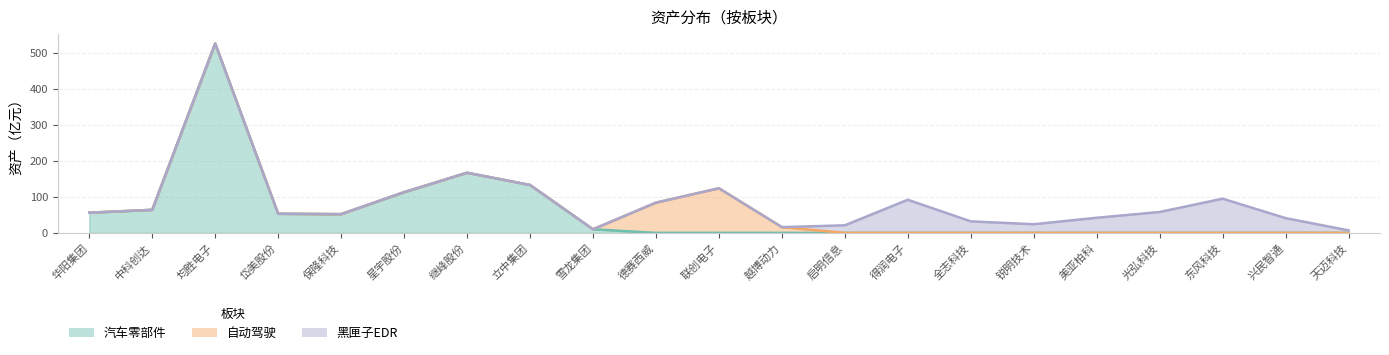

Where is 汽车零部件 nearest to the value 263?

继峰股份